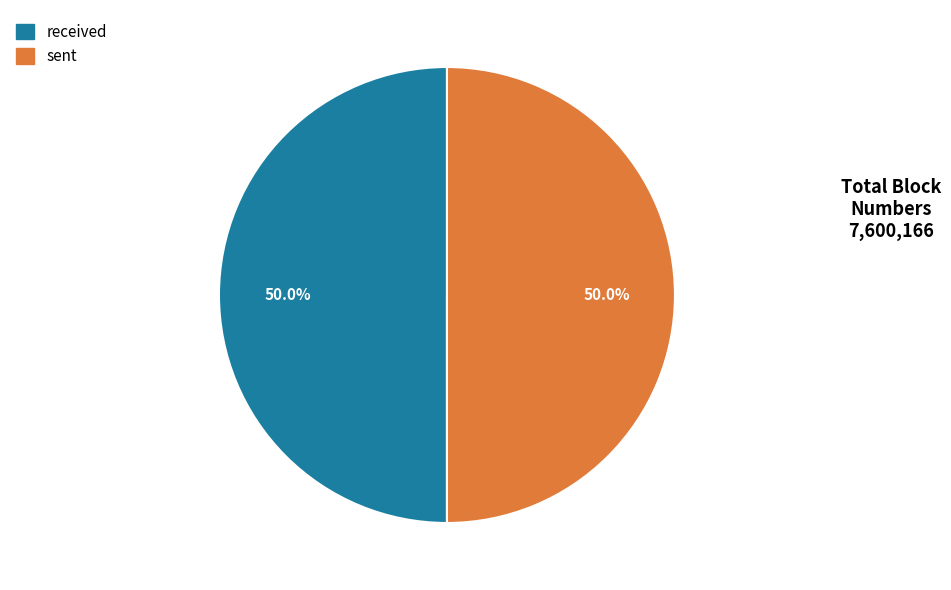

How many segments does this pie chart have?

2